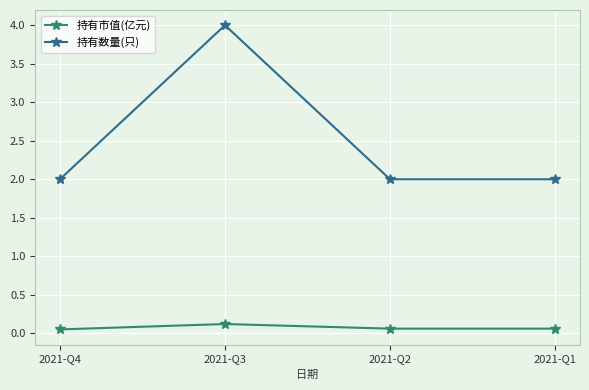

What is the maximum value for 持有数量(只)?

4.0